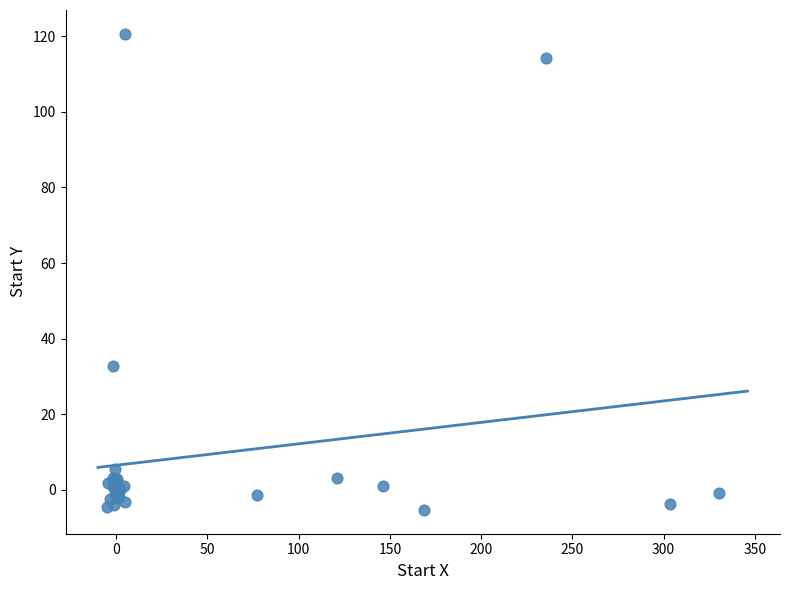

What Y value in the scatter plot is closest to 57?

32.8